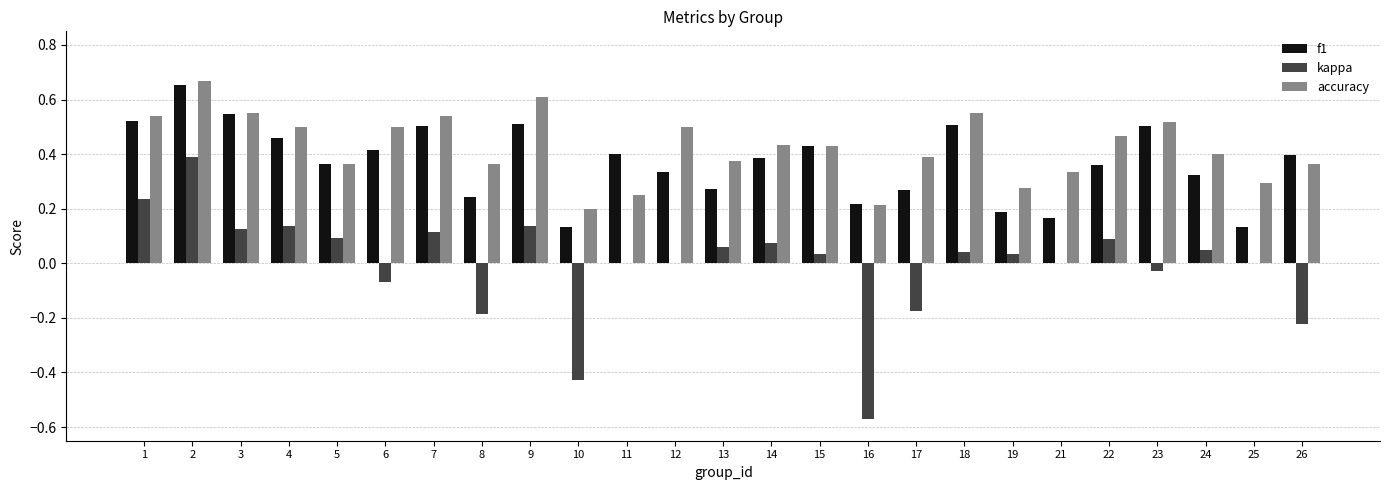

Where is accuracy nearest to the value 0?

10